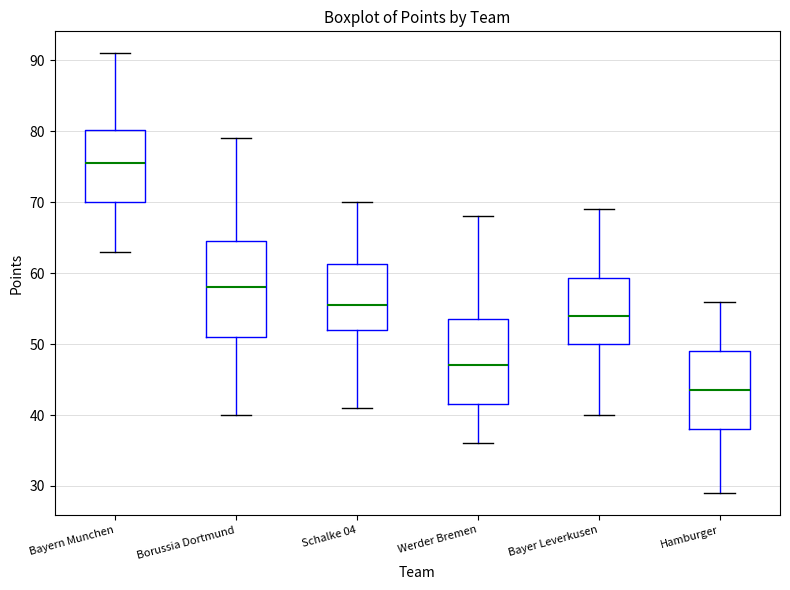

Reading left to right, transcribe this box plot: for each box, give where its median line is, the range the box spans, and where its two whiskers end, as read against the y-axis. The values are not printed on the chart, so give them approximately, as read against the axis.

Bayern Munchen: median 76, box 70 to 80, whiskers 63 to 91
Borussia Dortmund: median 58, box 51 to 65, whiskers 40 to 79
Schalke 04: median 56, box 52 to 61, whiskers 41 to 70
Werder Bremen: median 47, box 42 to 54, whiskers 36 to 68
Bayer Leverkusen: median 54, box 50 to 59, whiskers 40 to 69
Hamburger: median 44, box 38 to 49, whiskers 29 to 56